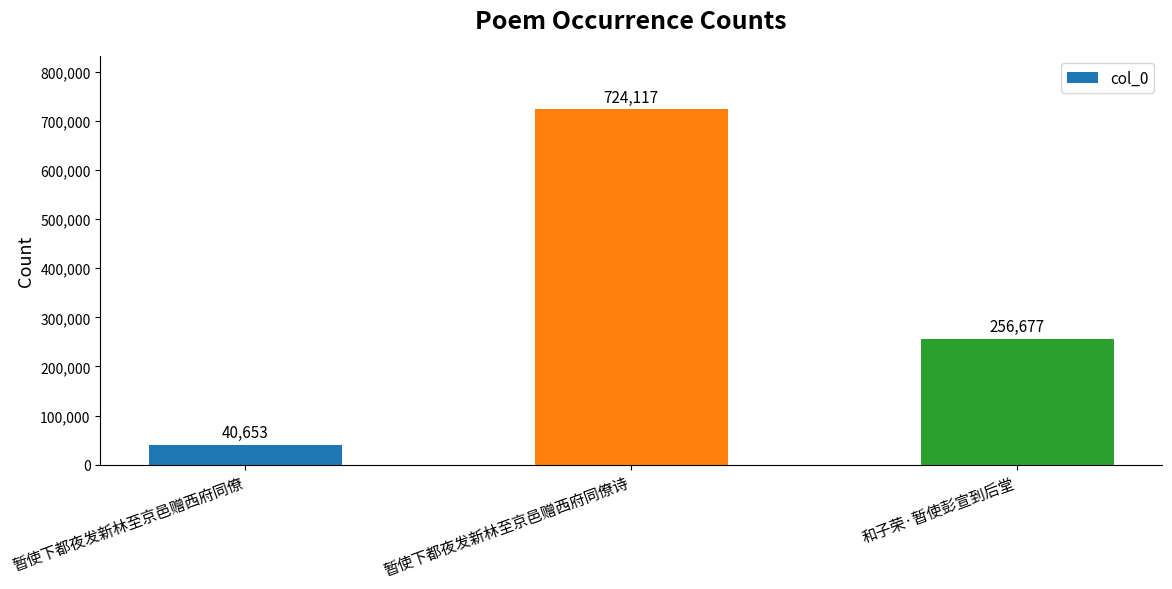

Rank the categories by value from highest to lowest.

暂使下都夜发新林至京邑赠西府同僚诗, 和子荣·暂使彭宣到后堂, 暂使下都夜发新林至京邑赠西府同僚